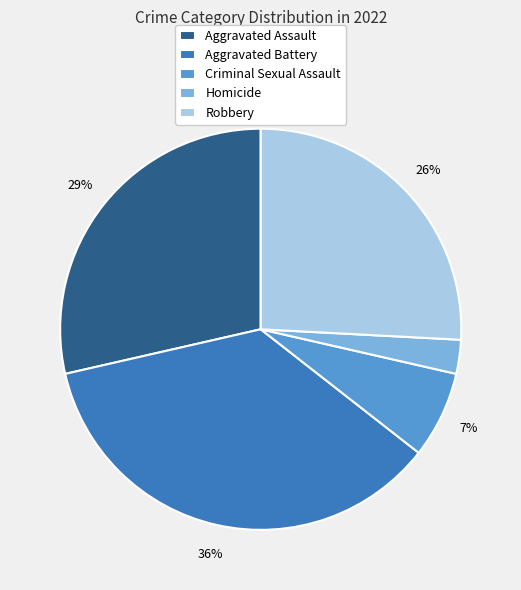

How many segments does this pie chart have?

5